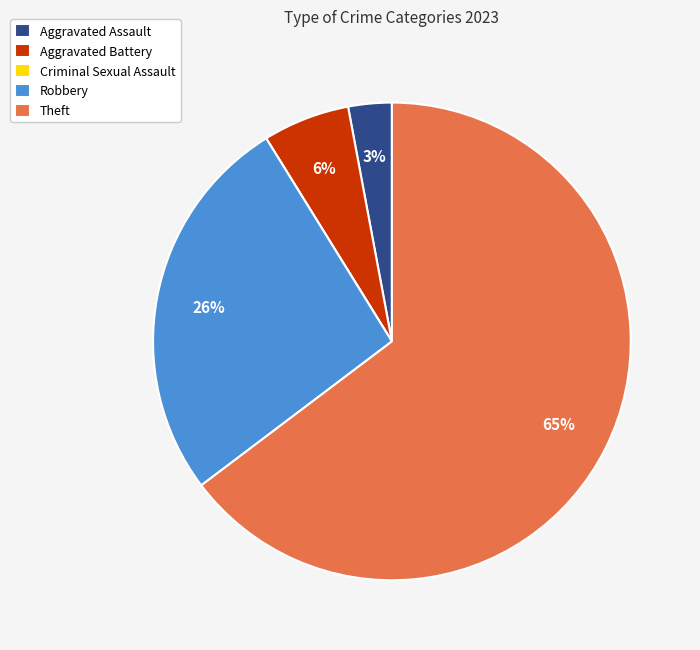

Between Aggravated Assault and Robbery, which is larger?

Robbery